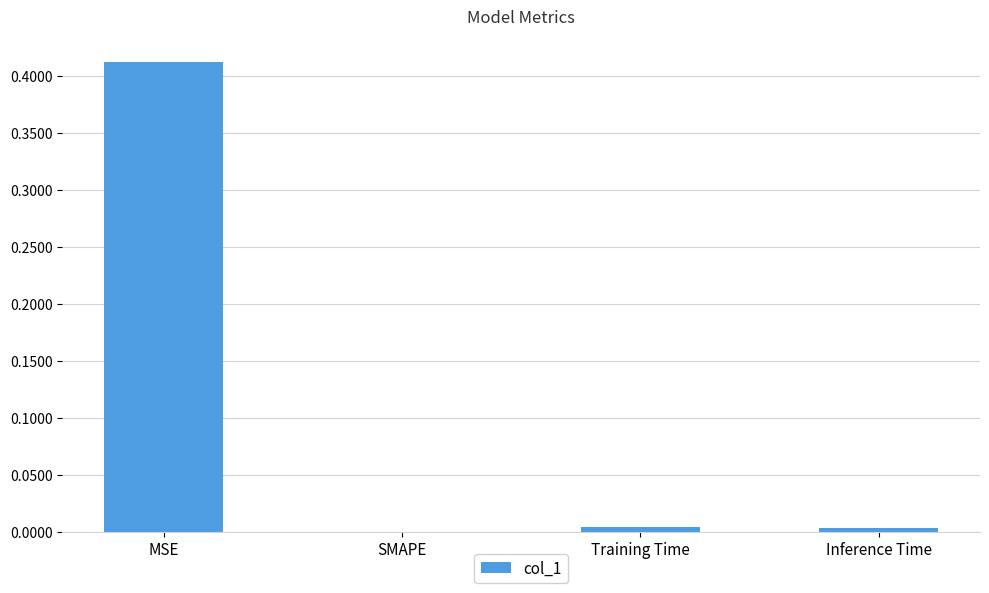

Between MSE and Training Time, which is larger?

MSE